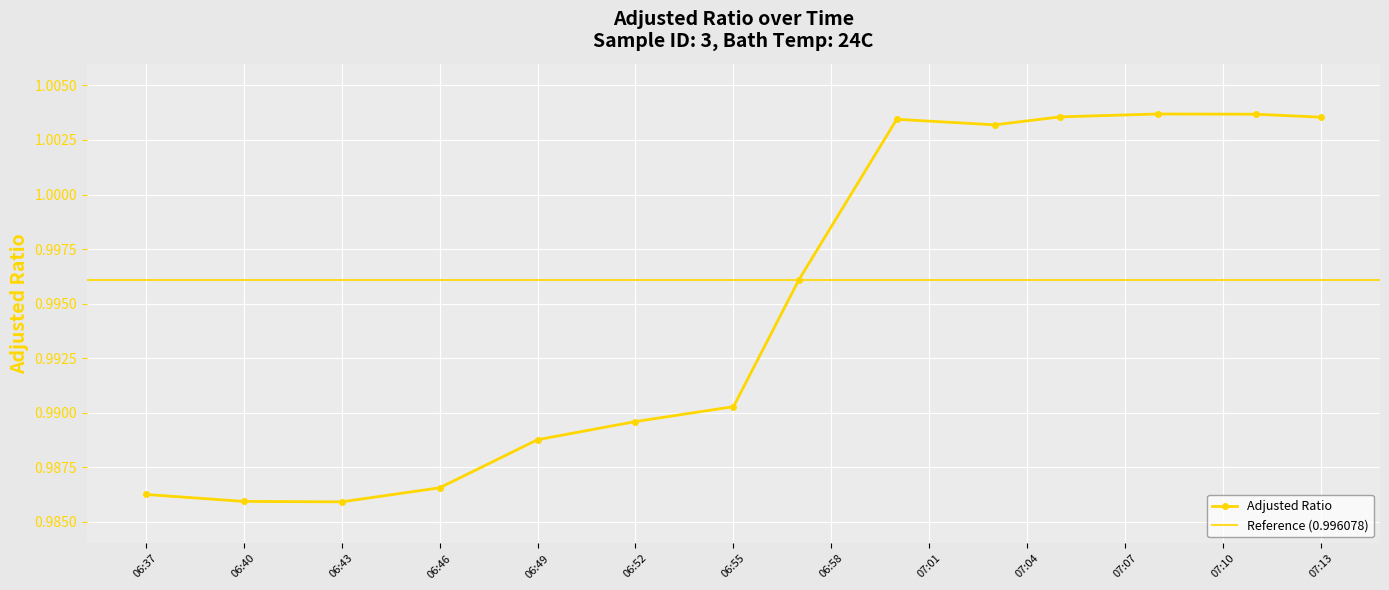

What is the average value?

1.0